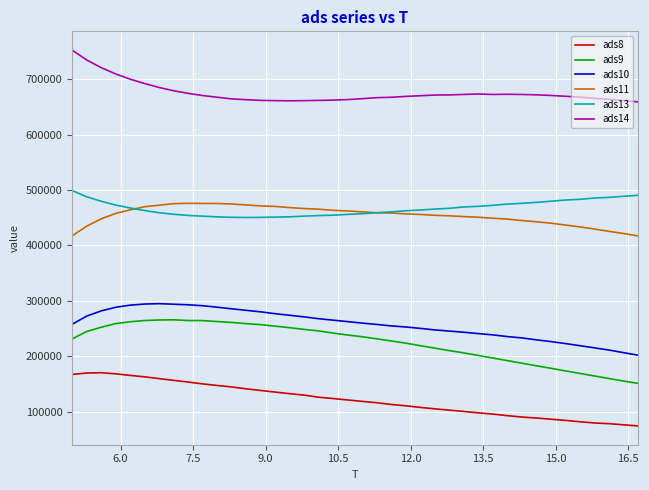

What is the maximum value shown in the chart?

752277.9